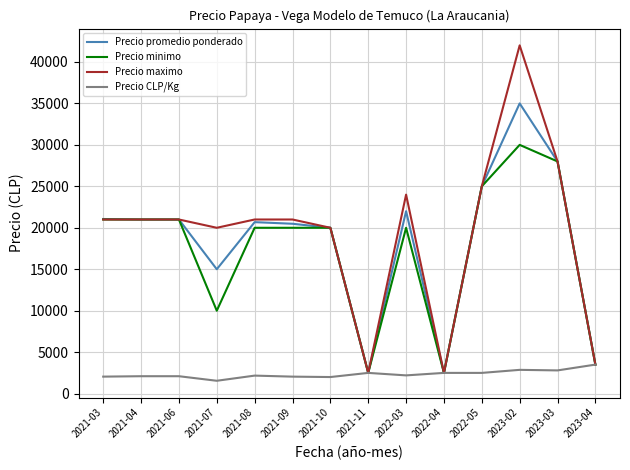

True or false: Precio promedio ponderado has a value of 20000 at 2021-10.

True